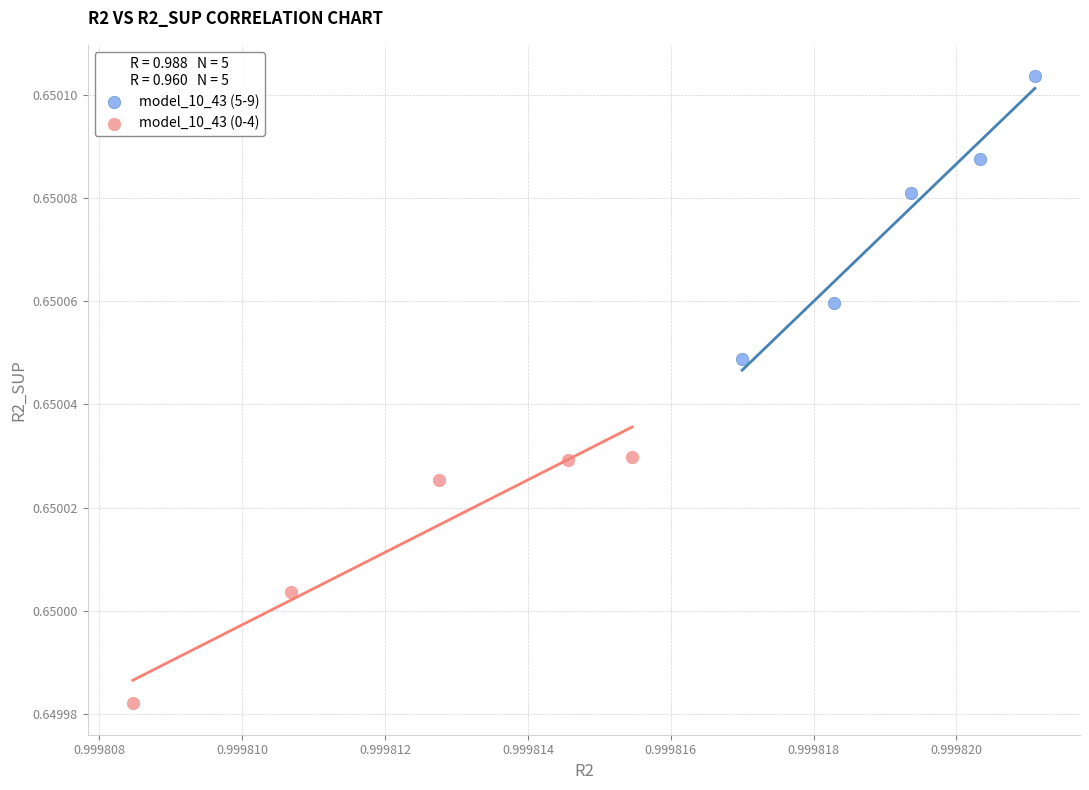

Which series contains the highest Y value?

model_10_43 (5-9)